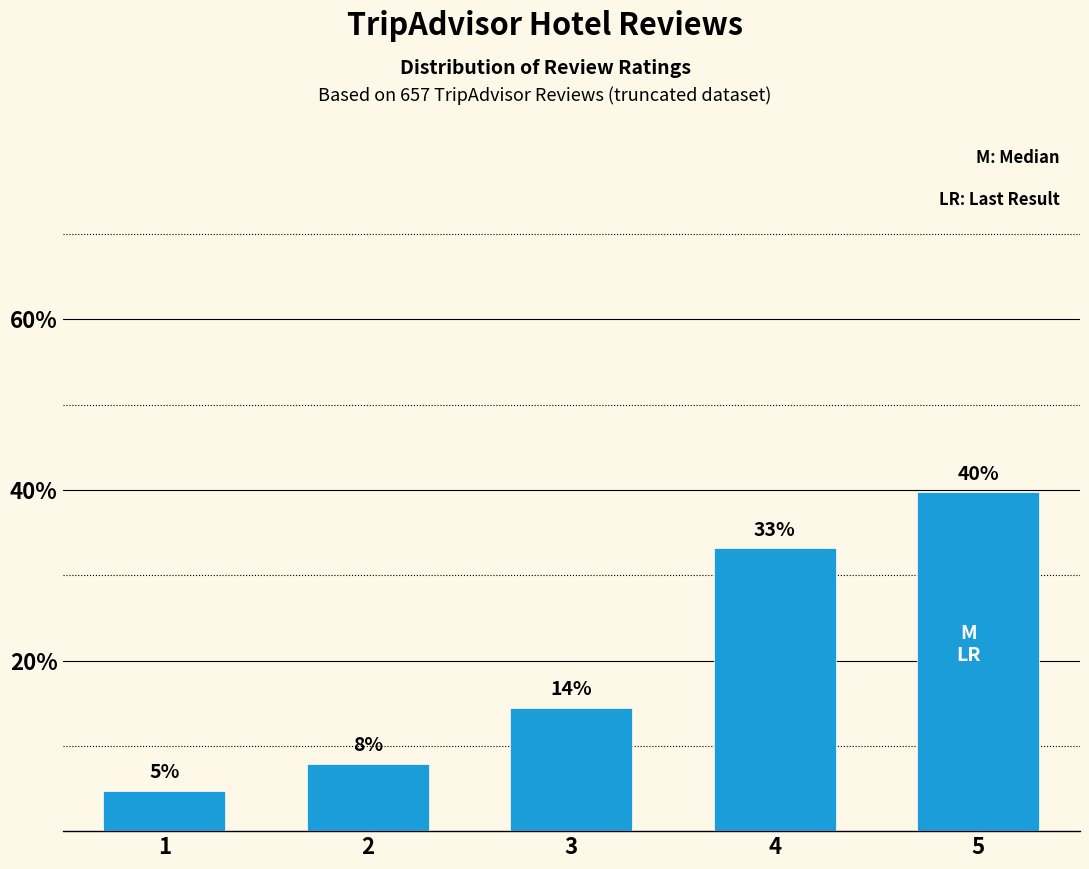

Is it true that the value at 3 is 6.0?

False